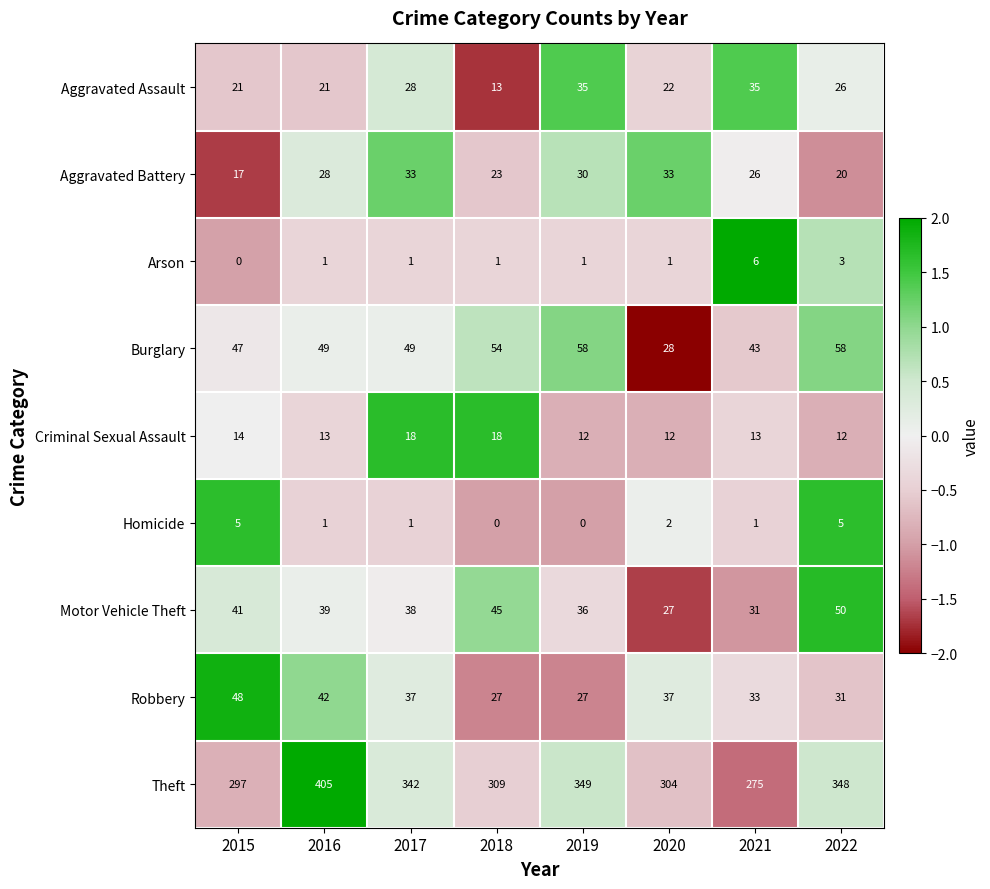

How many data points in Motor Vehicle Theft are less than 39?

4